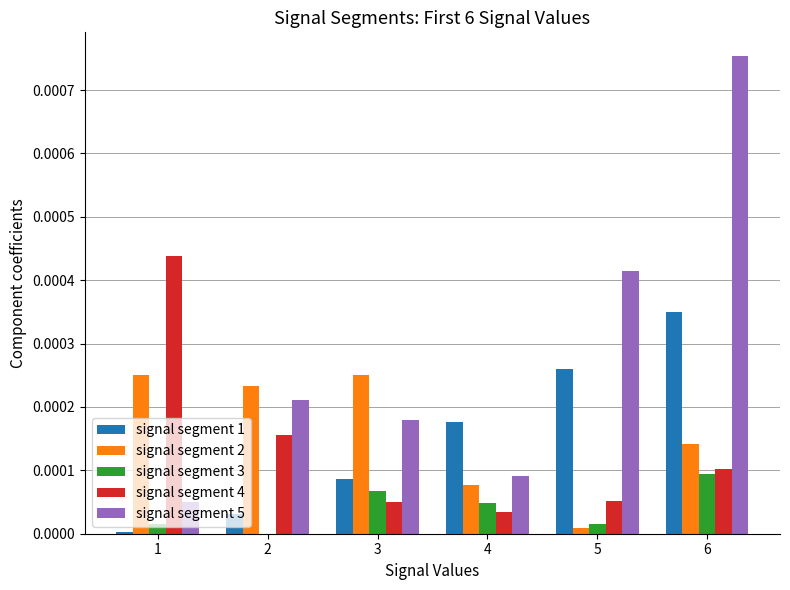

Which series has the largest total across all categories?

signal segment 5